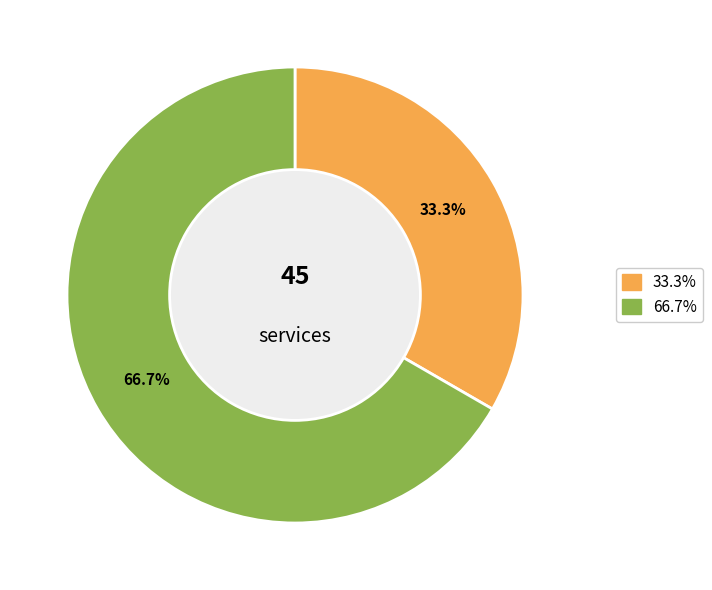

Is there any slice that represents more than half of the pie?

Yes